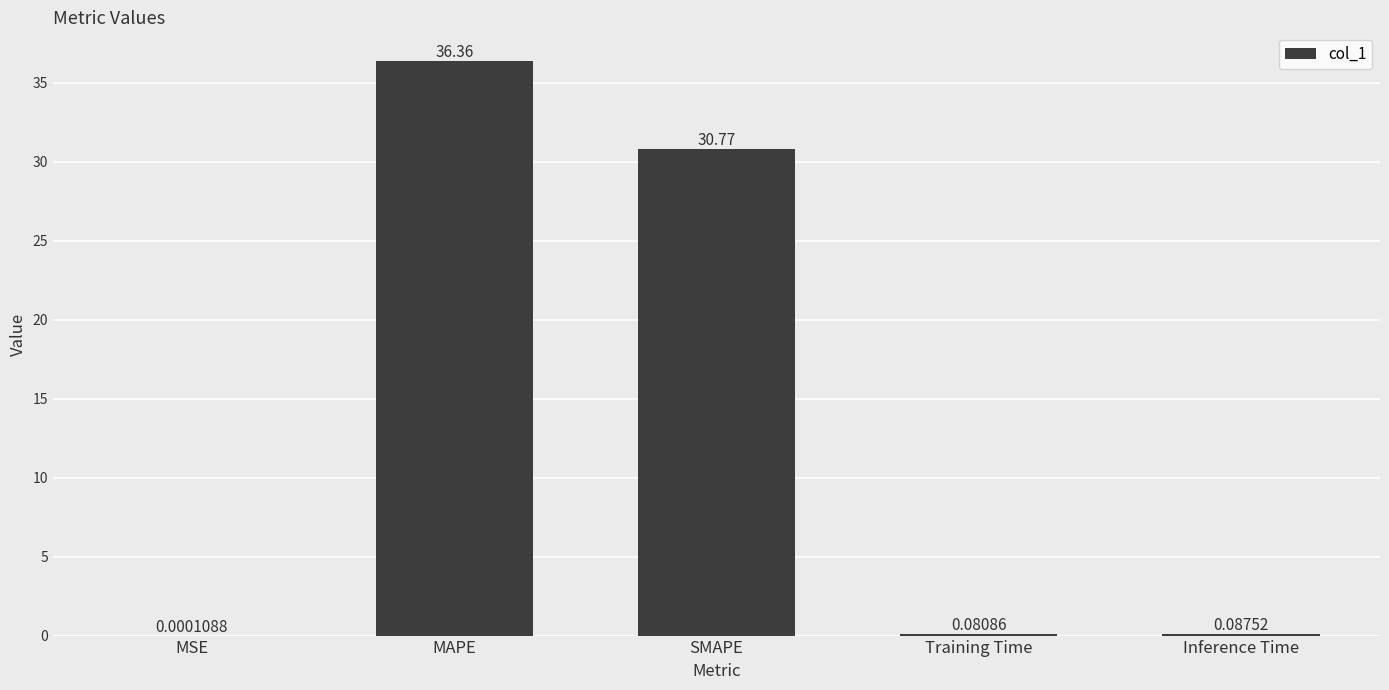

What is the sum of all values?

67.3